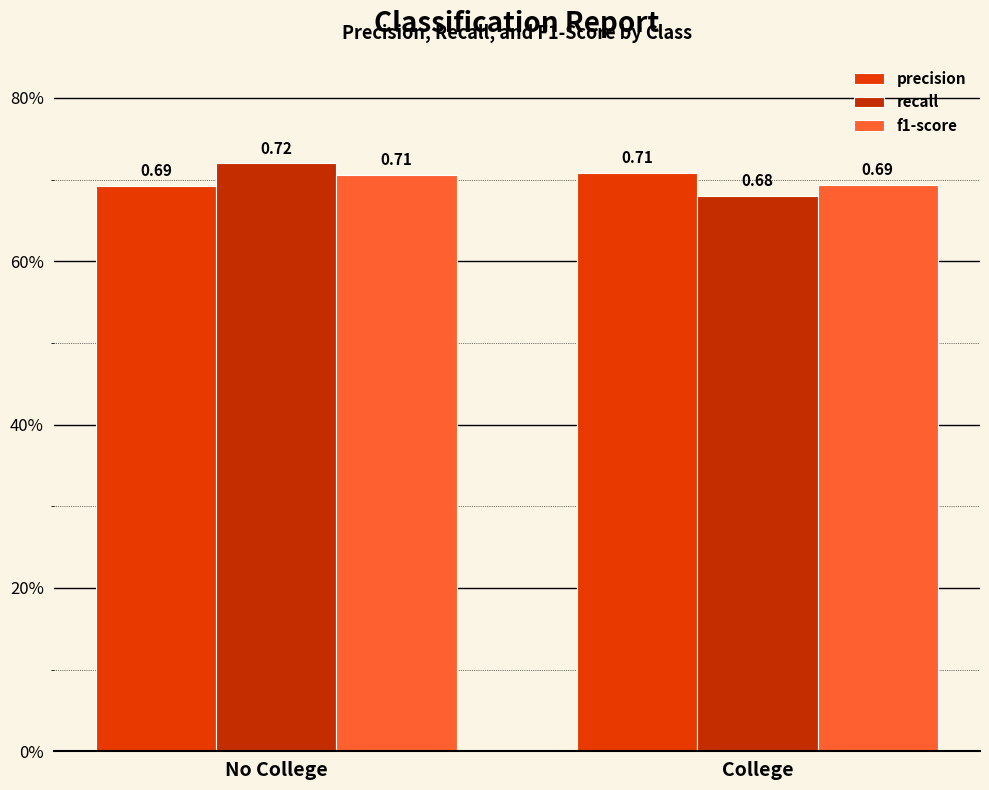

Are the bars grouped side by side (vs. stacked)?

Yes